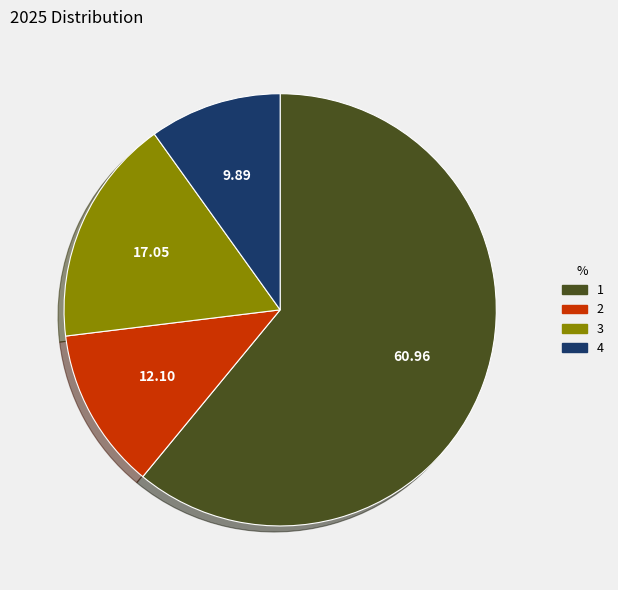

What is the ratio of the value at 4 to the value at 2?

0.8